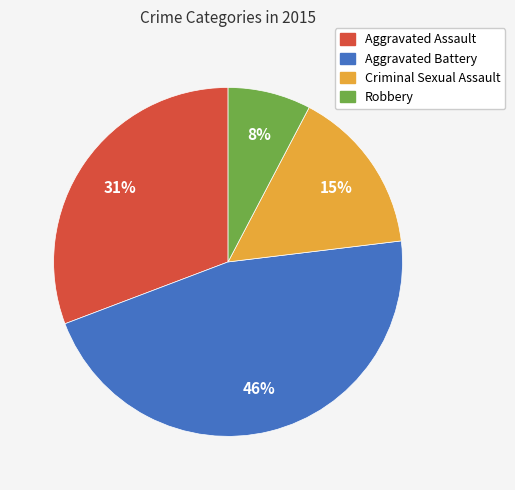

Do Aggravated Assault and Criminal Sexual Assault together represent more than half of the pie?

No